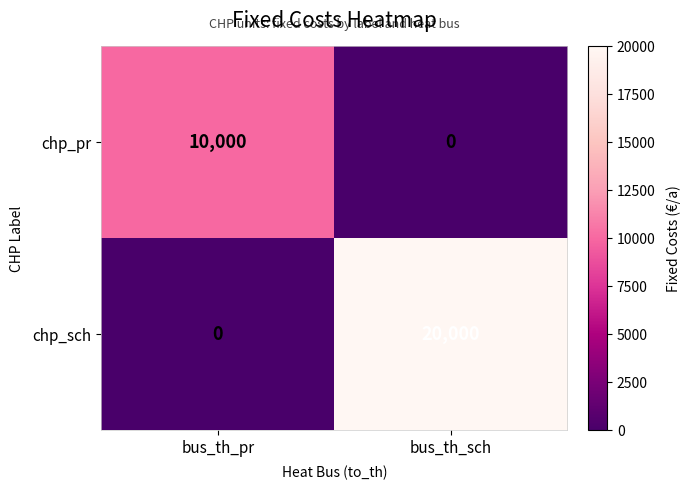

At which label does chp_sch reach its minimum?

bus_th_pr